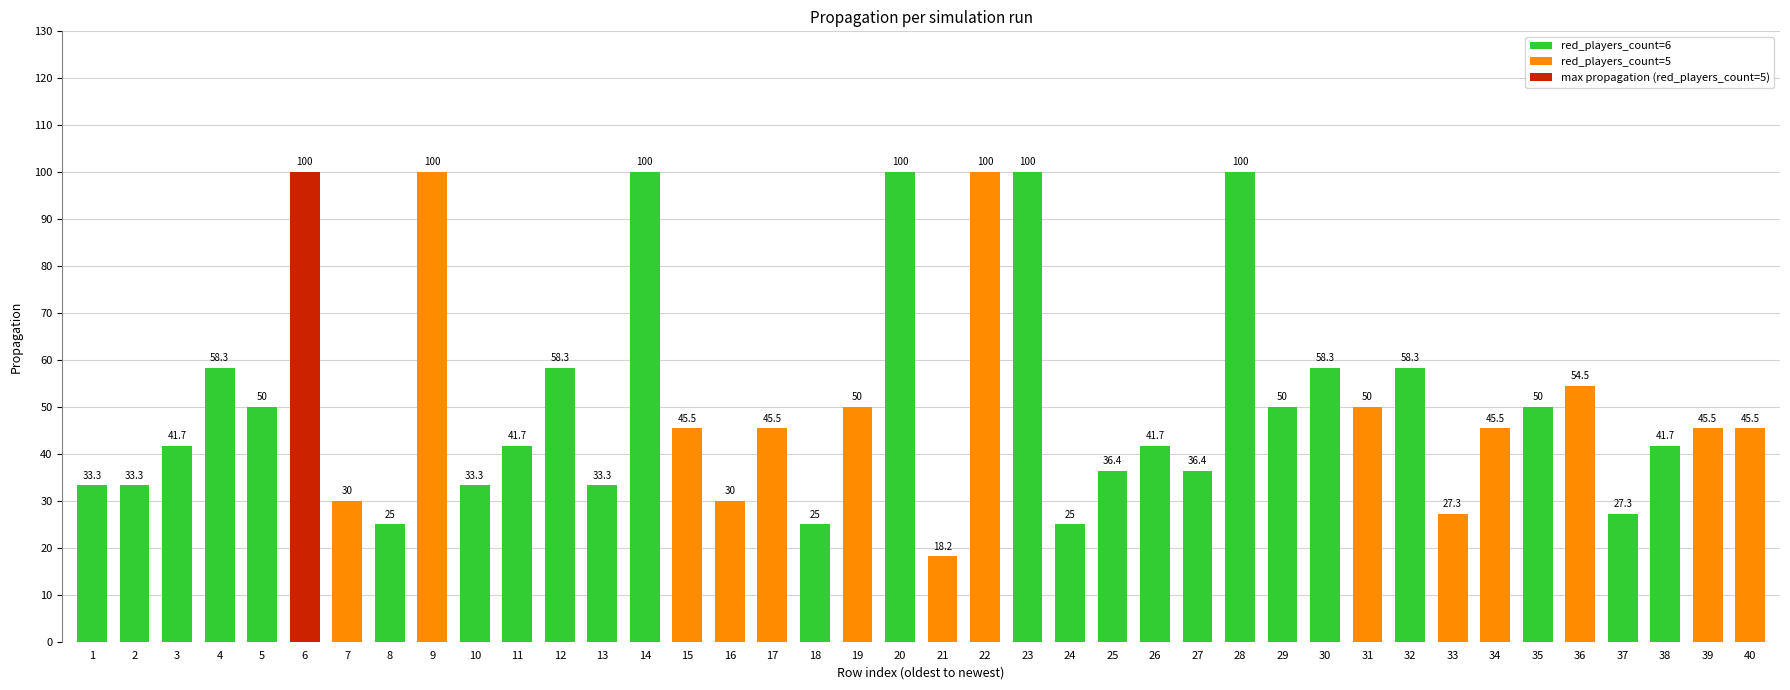

What is the sum of the values at 34 and 20?

145.5